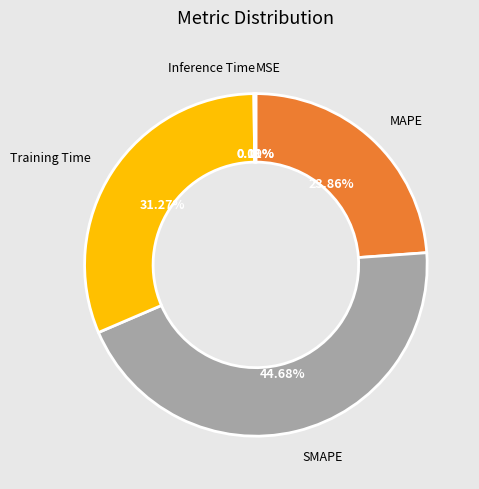

Is there any slice that represents more than half of the pie?

No